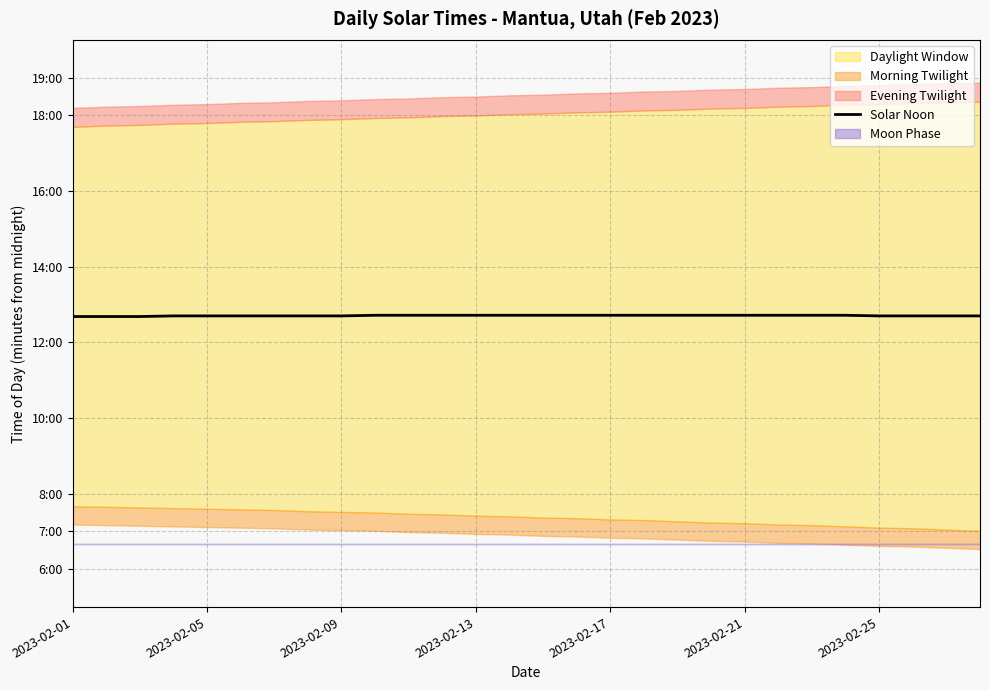

What is the sum of all values?

21348